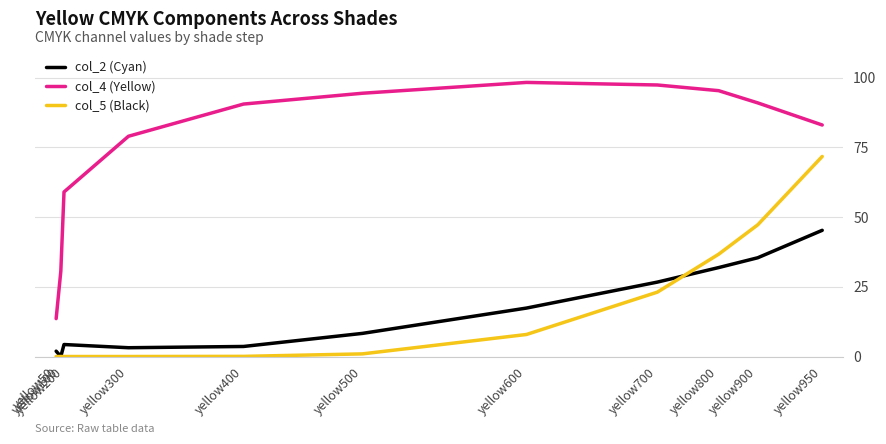

Is the value of col_4 (Yellow) at yellow300 greater than the value of col_5 (Black) at yellow400?

Yes